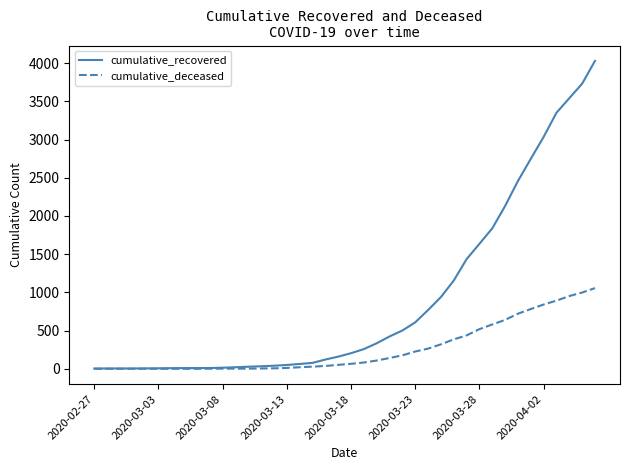

Rank the series by their average value, from lowest to highest.

cumulative_deceased, cumulative_recovered